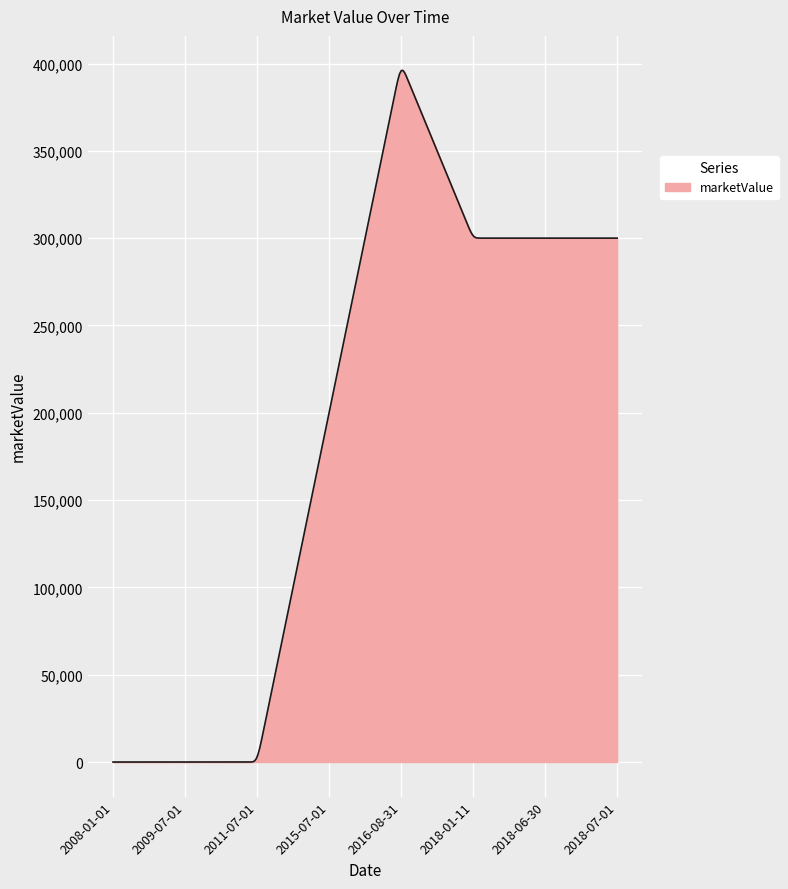

What is the greatest value displayed?

396013.3